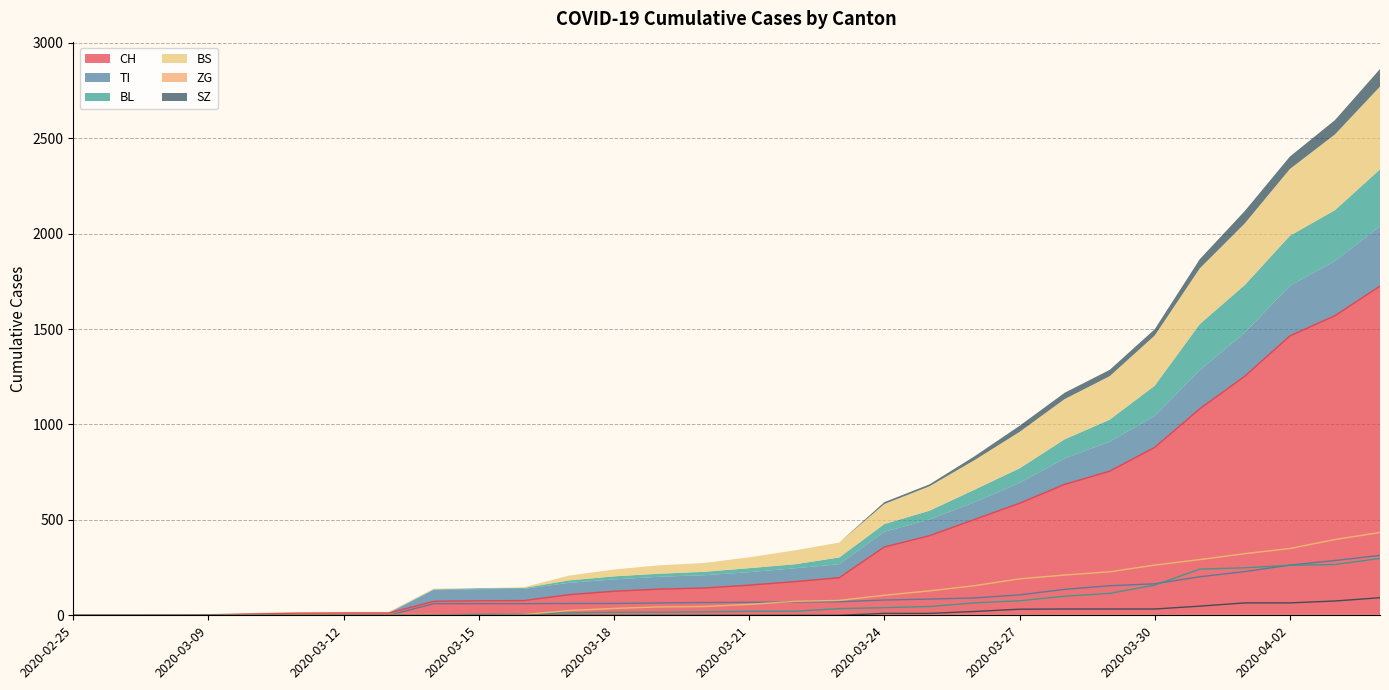

The value of BS at 2020-03-15 is -244. True or false?

False